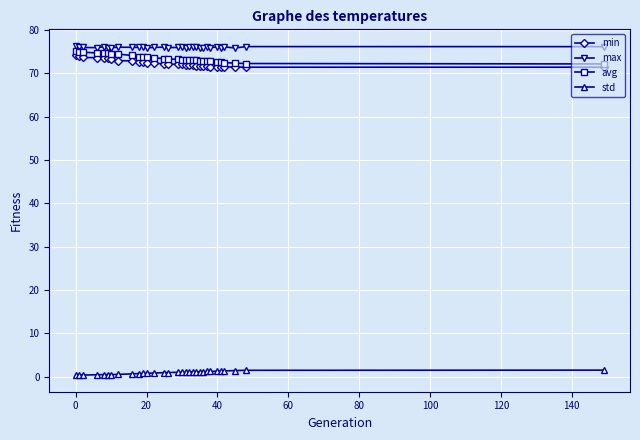

What is the value of the std point at the 18th from the left?

1.1